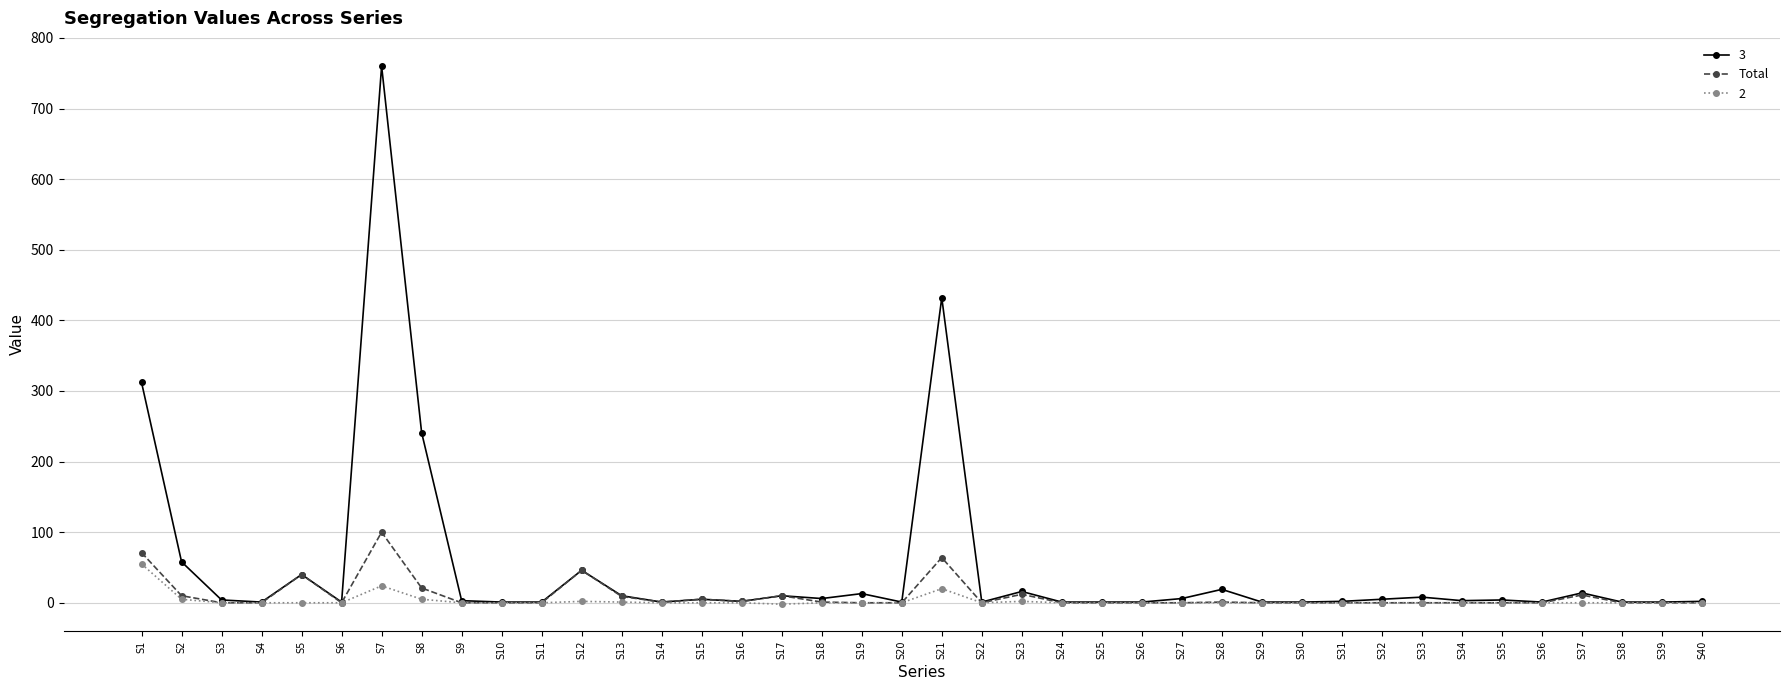

Is it true that 2 equals 0 at S25?

True